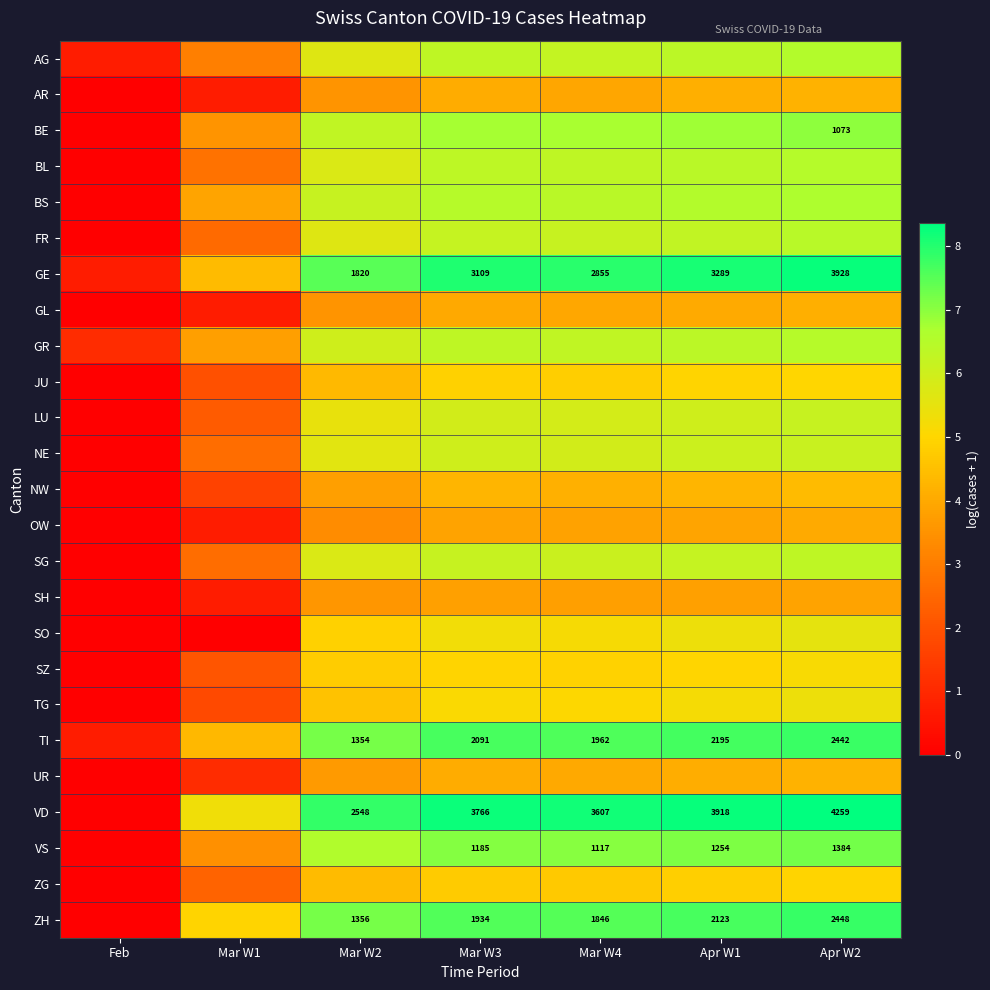

At which category does the chart reach its minimum across all series?

Feb